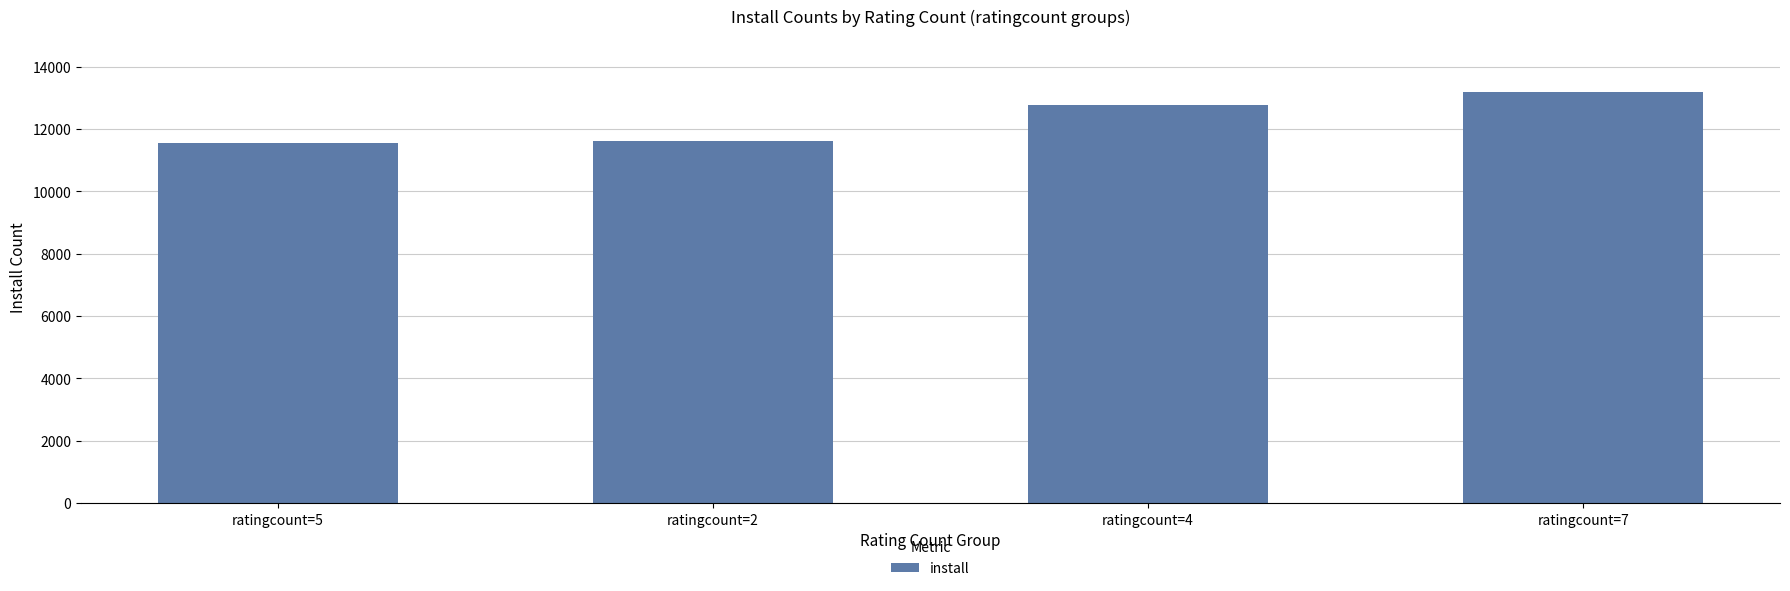

What is the sum of the values at ratingcount=7 and ratingcount=4?

25968